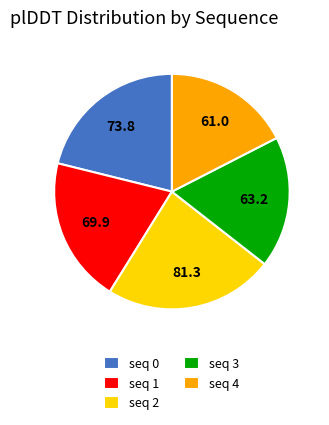

Is seq 4 the majority of the pie?

No